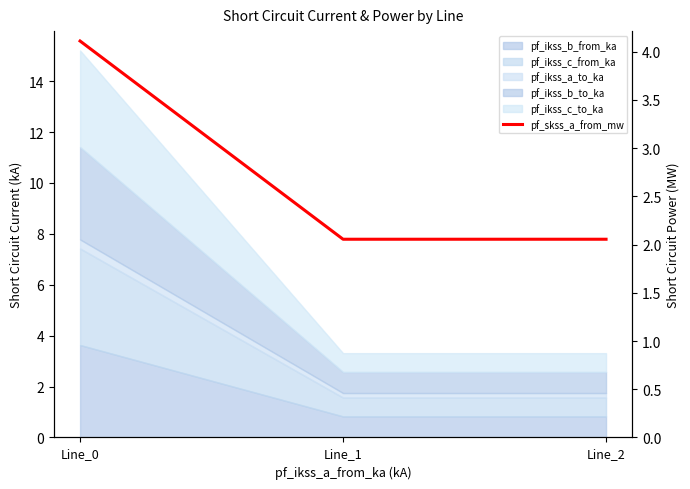

Reading left to right, extract all data points from this chart.

Line_0=4.1	Line_1=2.1	Line_2=2.1